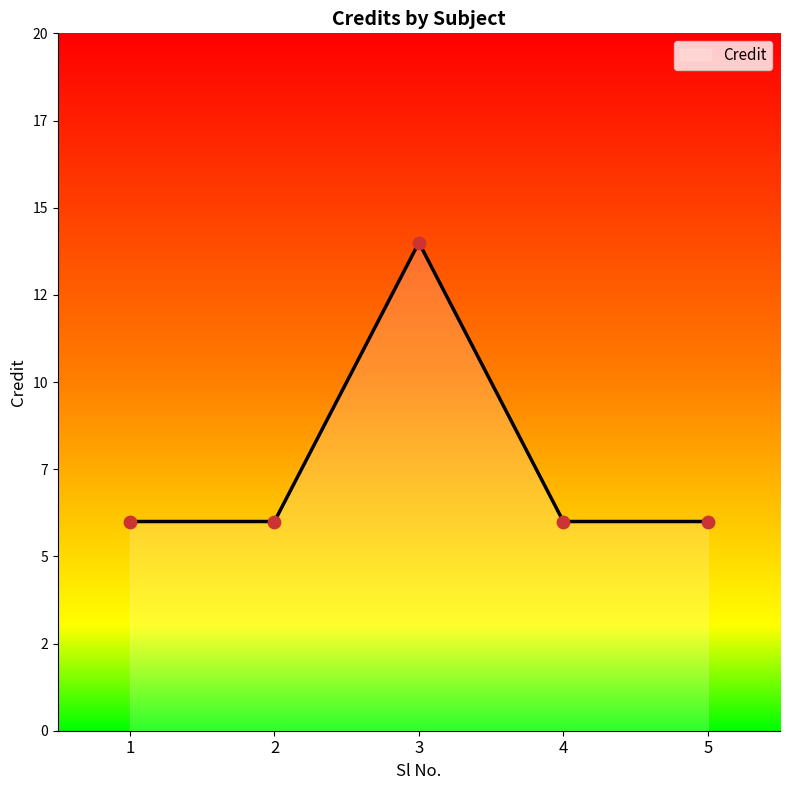

What is the ratio of the value at 5 to the value at 1?

1.0